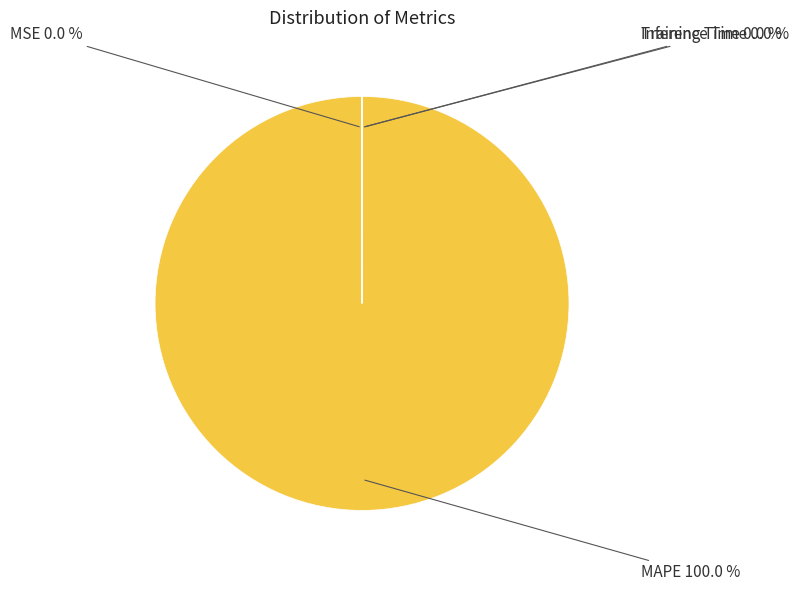

Is there any slice that represents more than half of the pie?

Yes